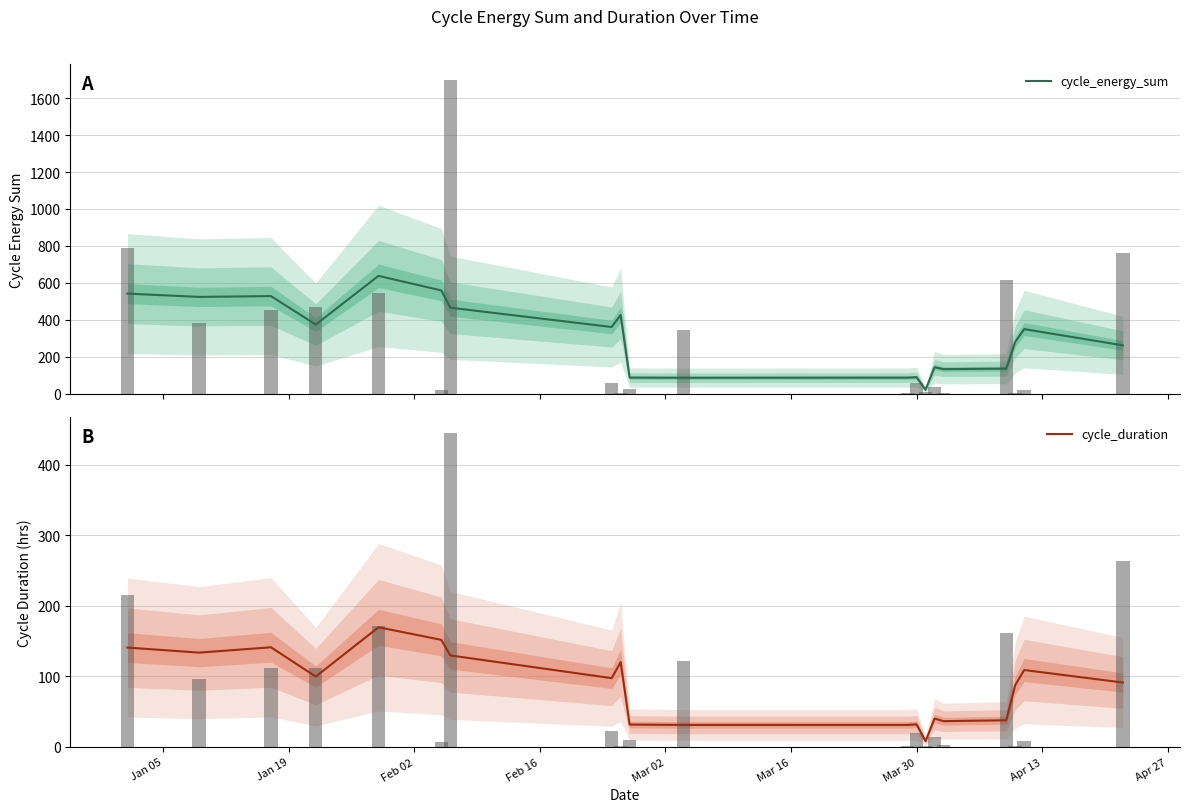

What is the difference between the cycle_duration values at Feb 16 and 12?

67.8